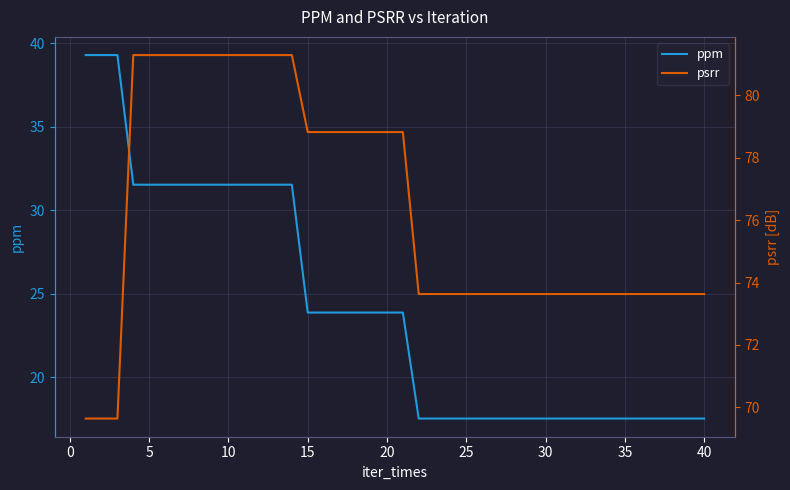

What is the highest value of the ppm series?

39.3